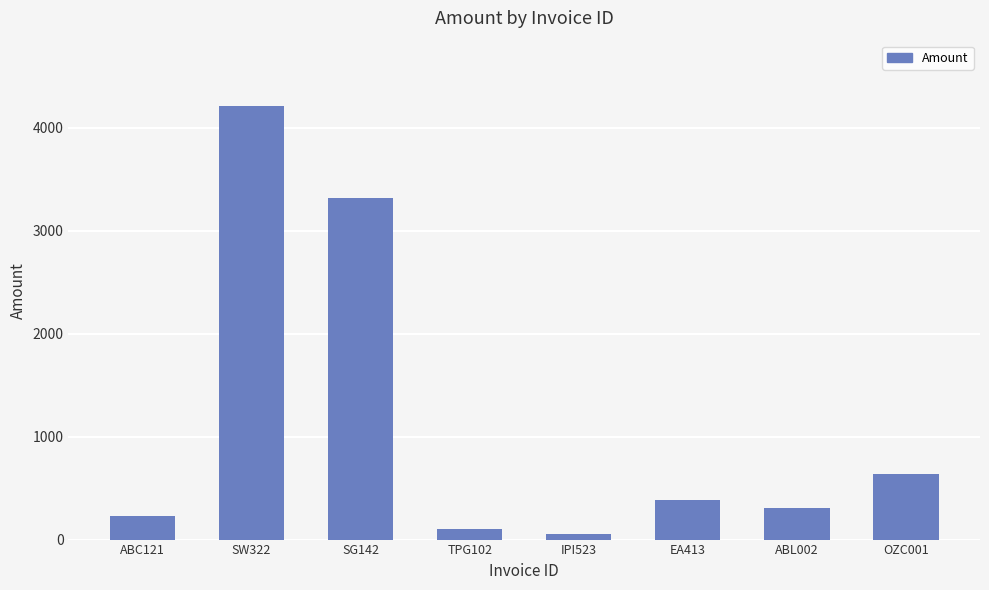

Count the number of categories in the chart.

8